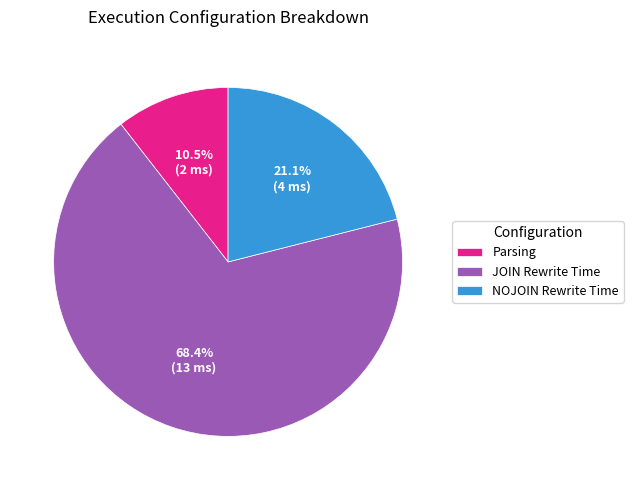

What is the largest slice in the pie chart?

JOIN Rewrite Time